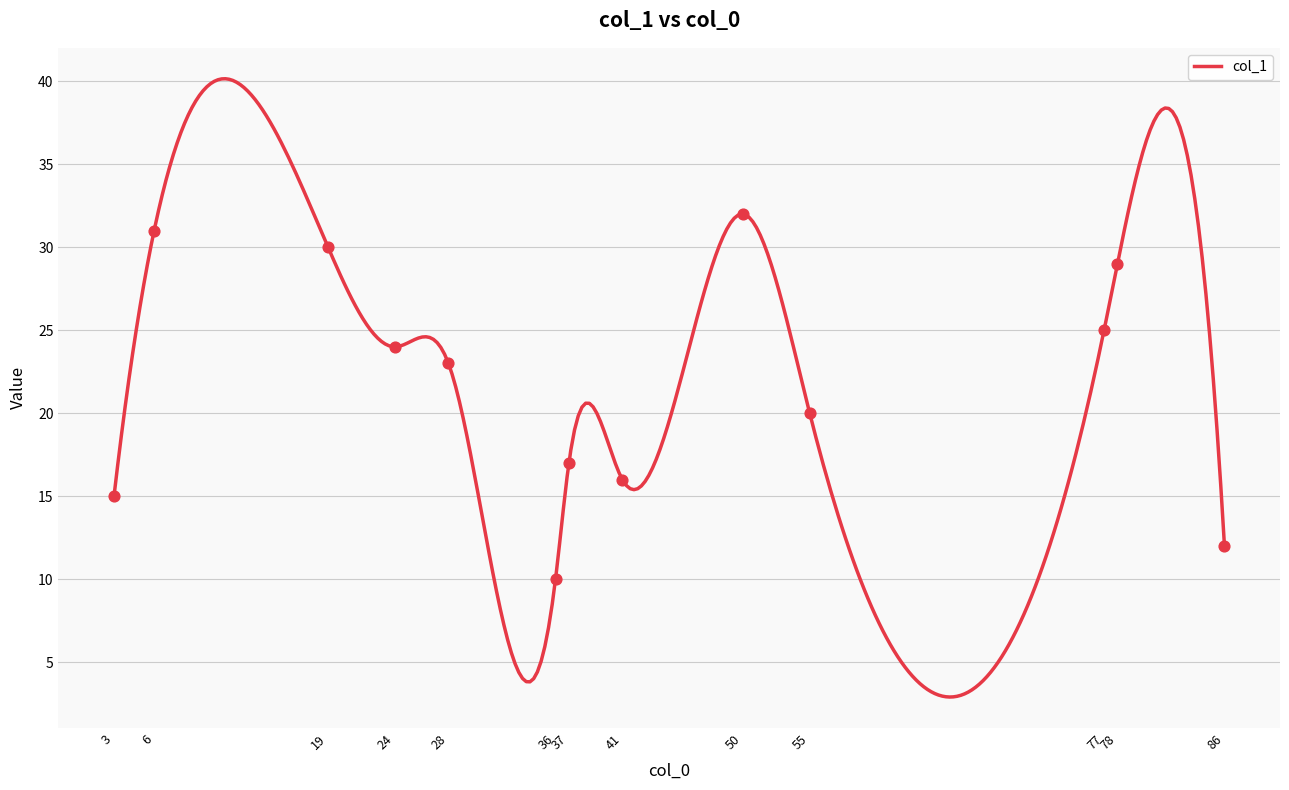

What is the change in value from 41 to 86?

-4